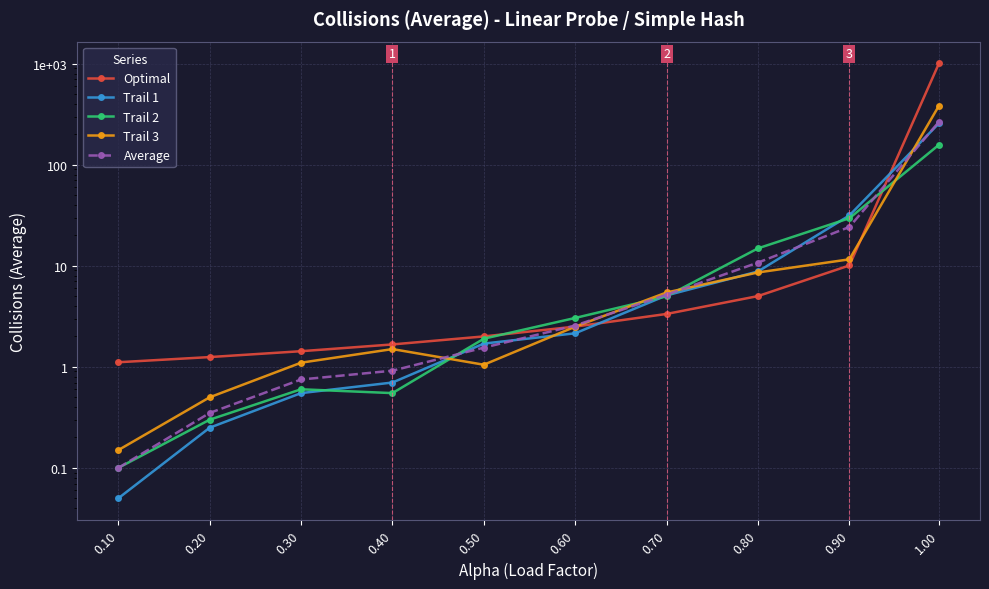

What is the sum of the Optimal values at 0.30 and 0.80?

6.4